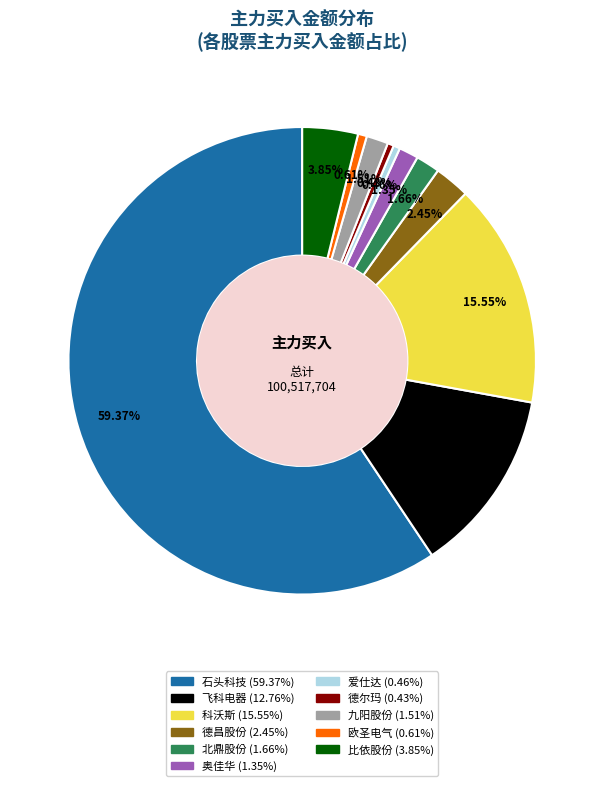

Does any single category account for the majority?

Yes